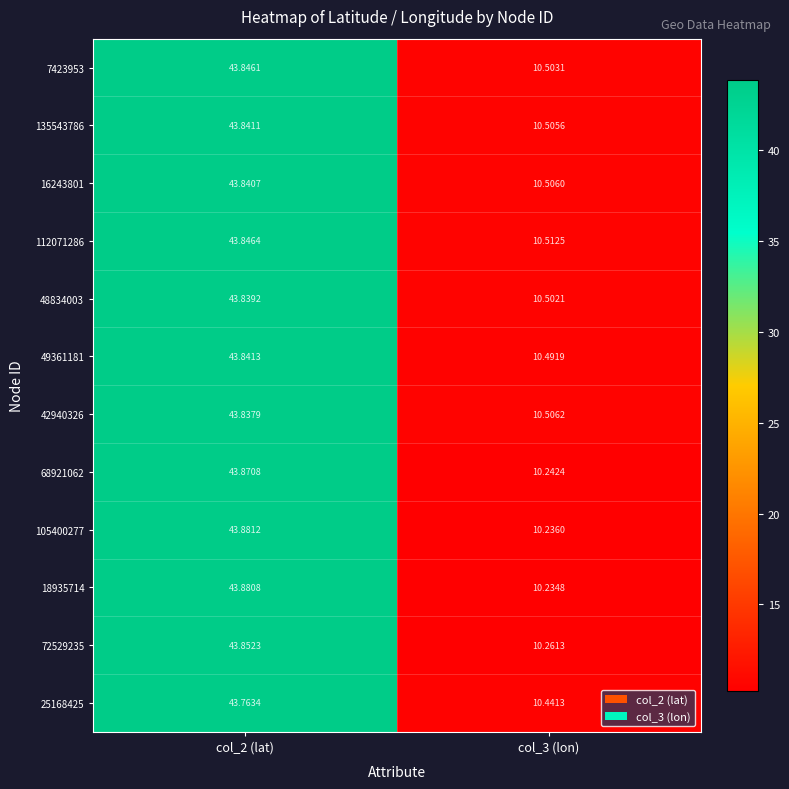

At how many categories does at least one series exceed 31?

1